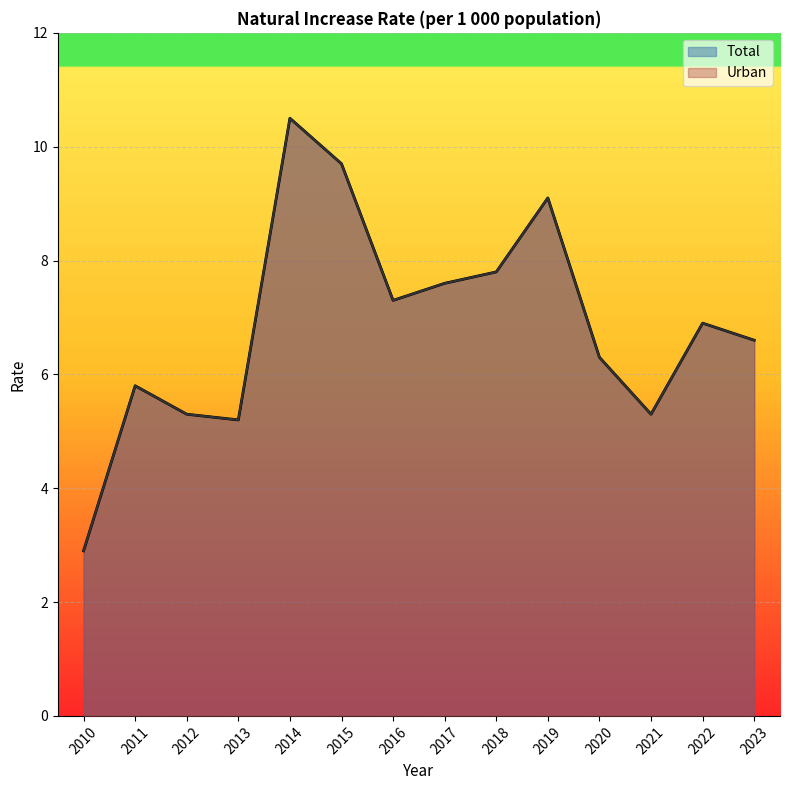

True or false: Urban and Total intersect in this chart.

False